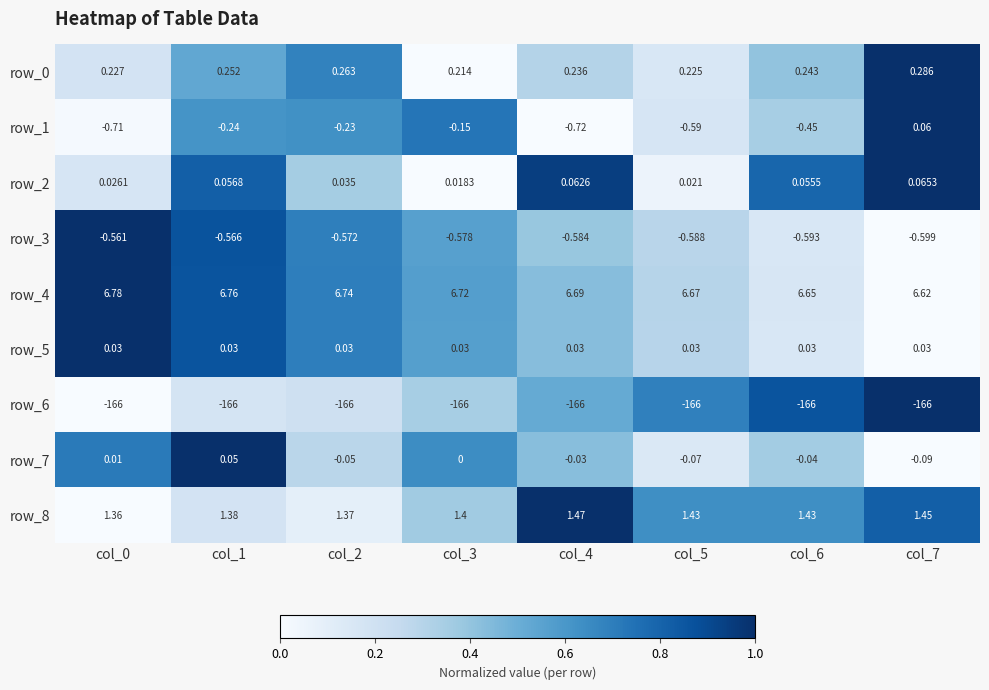

The value of row_6 at col_3 is 0.5. True or false?

False